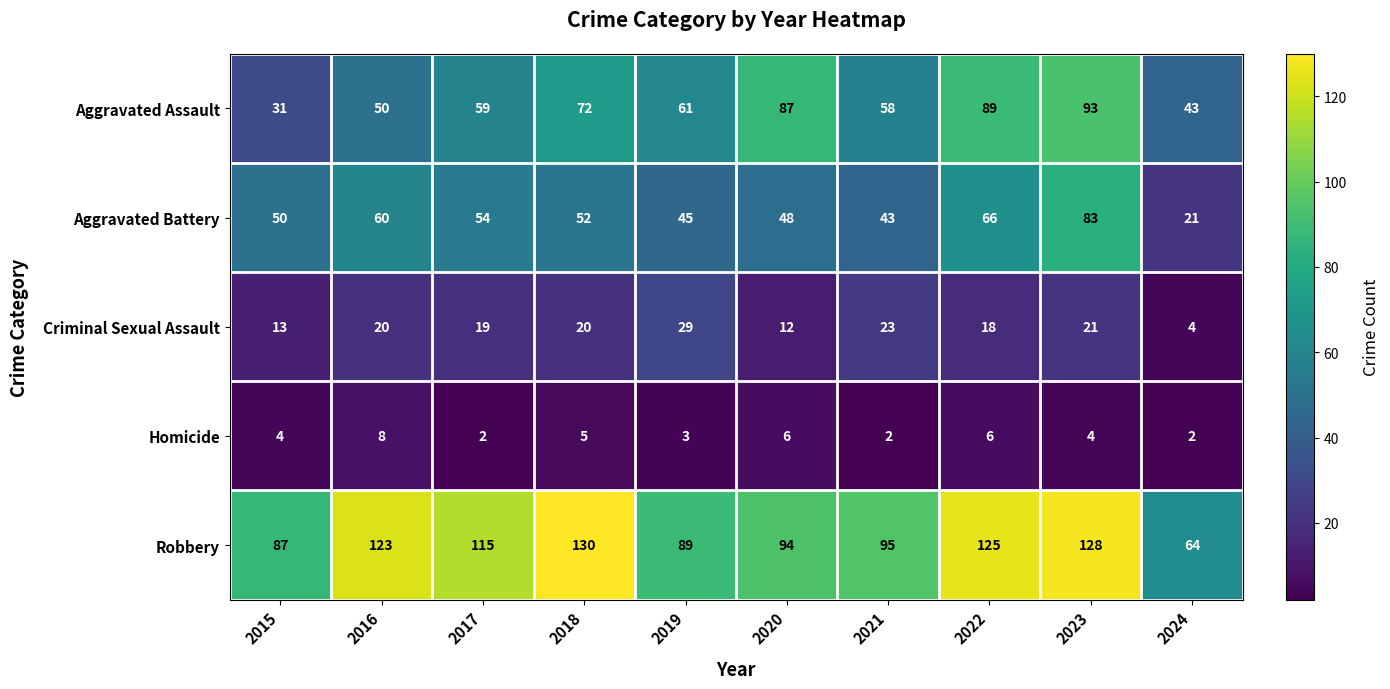

Which category has the lowest value in the Aggravated Battery series?

2024